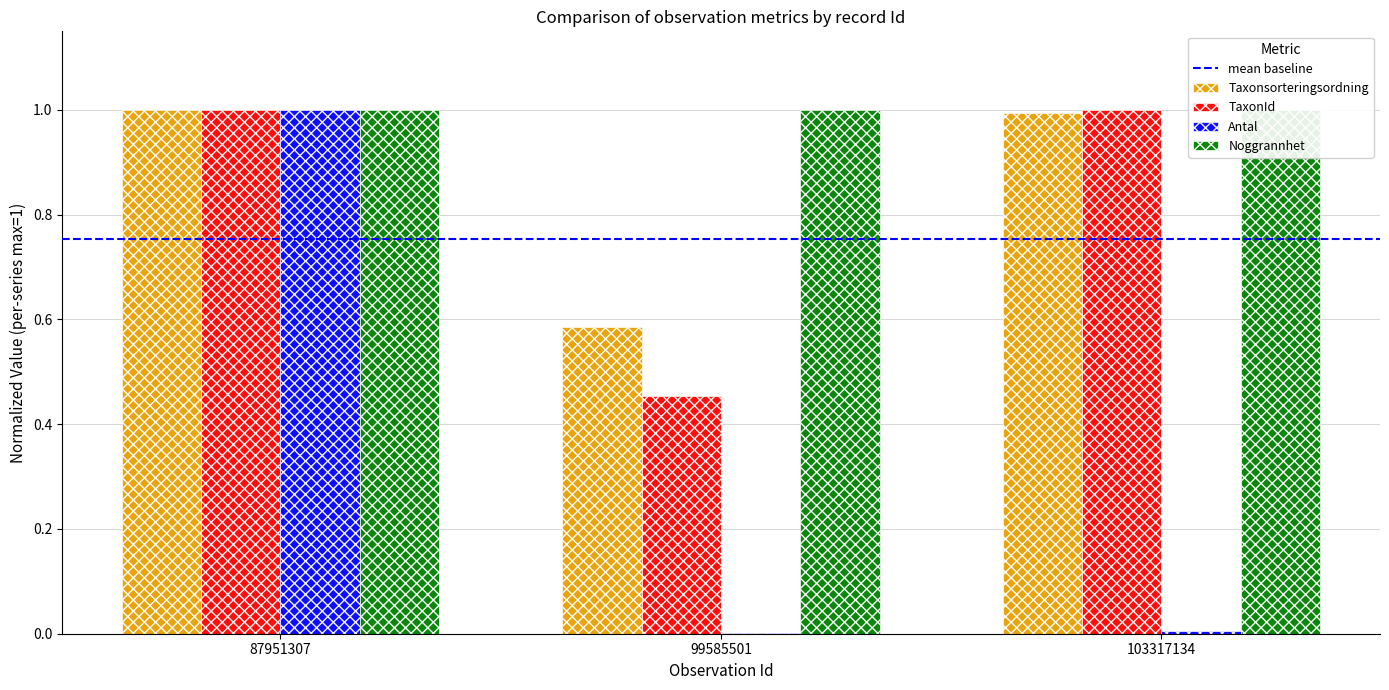

What is the difference between the highest and lowest values at 99585501?

0.6